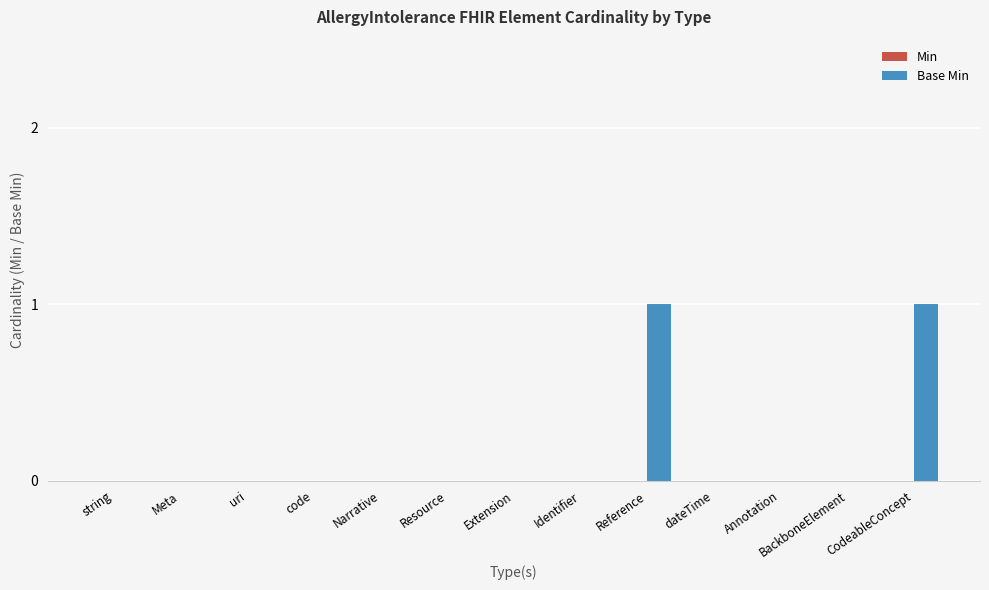

The value at string is 1. True or false?

False